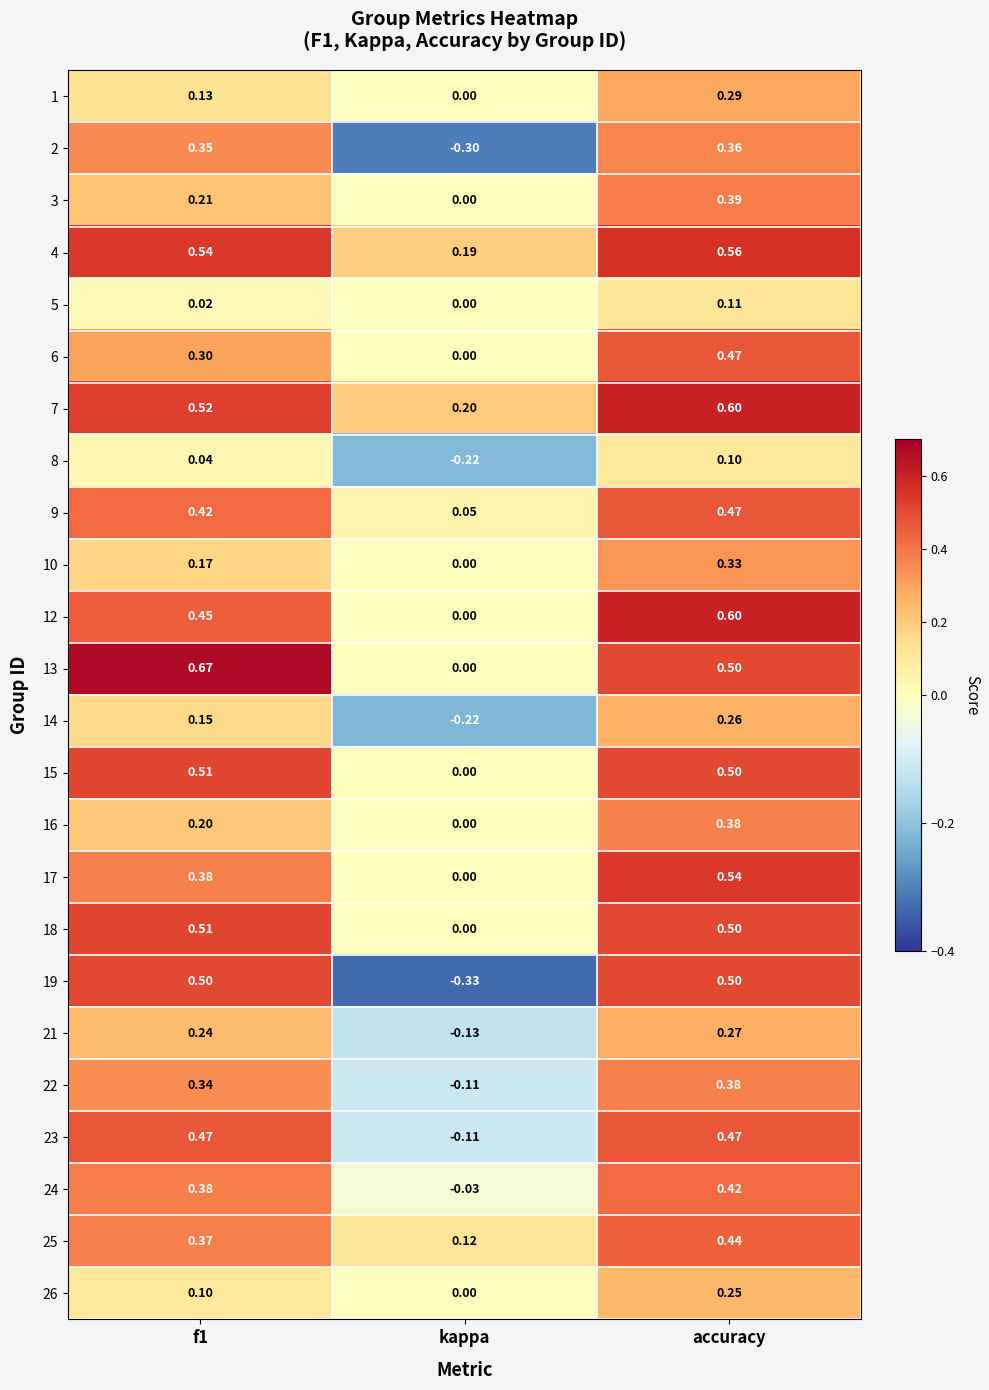

At which category is the sum across all series the highest?

accuracy